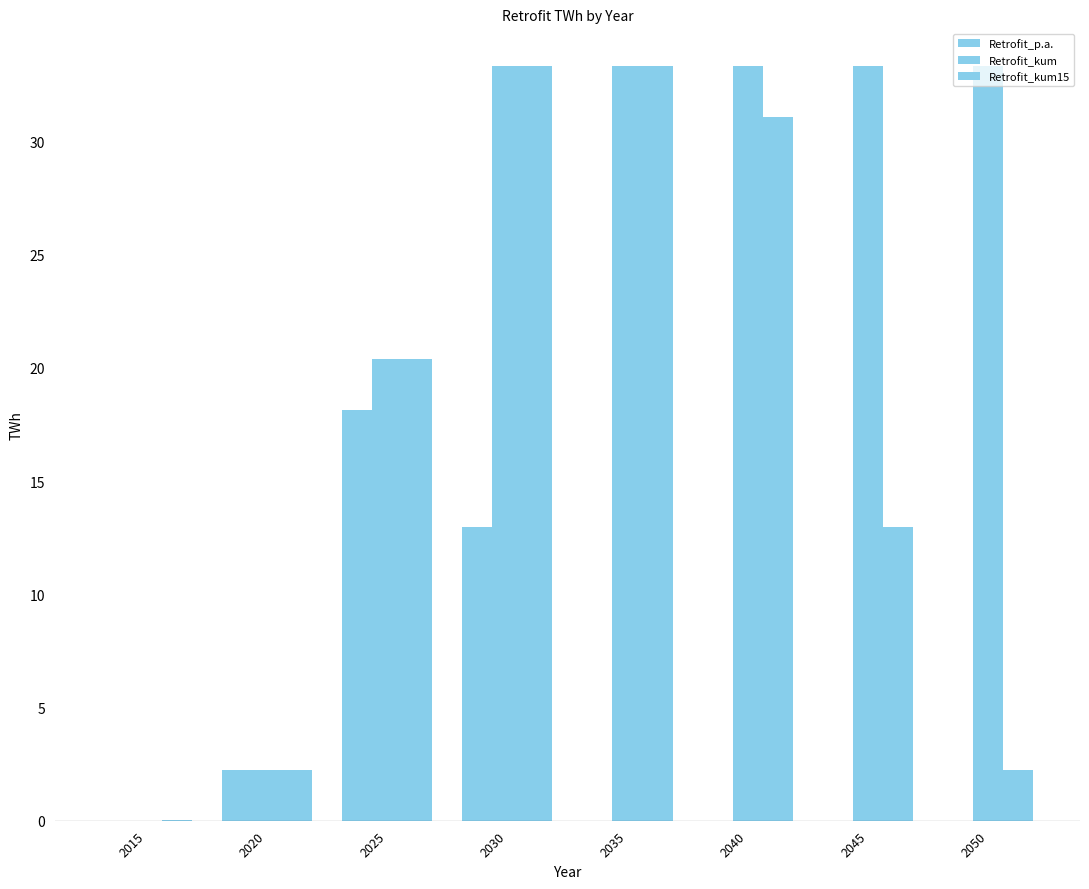

Count the number of data series in this chart.

3